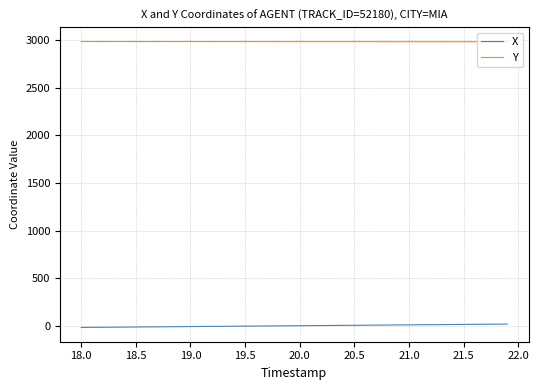

What are all the series names shown in the legend?

X, Y